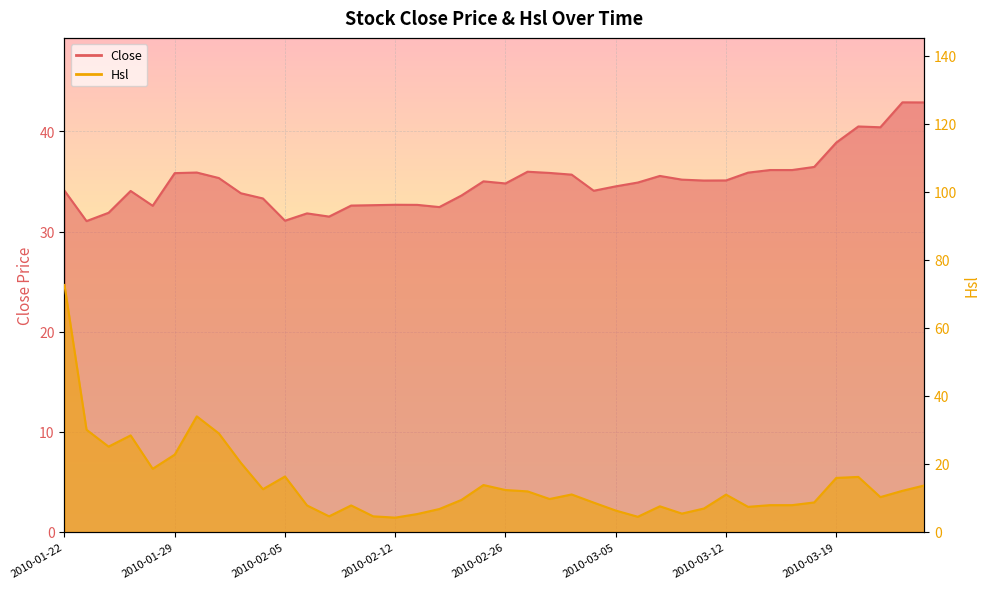

What position from the left is 2010-02-24?

19